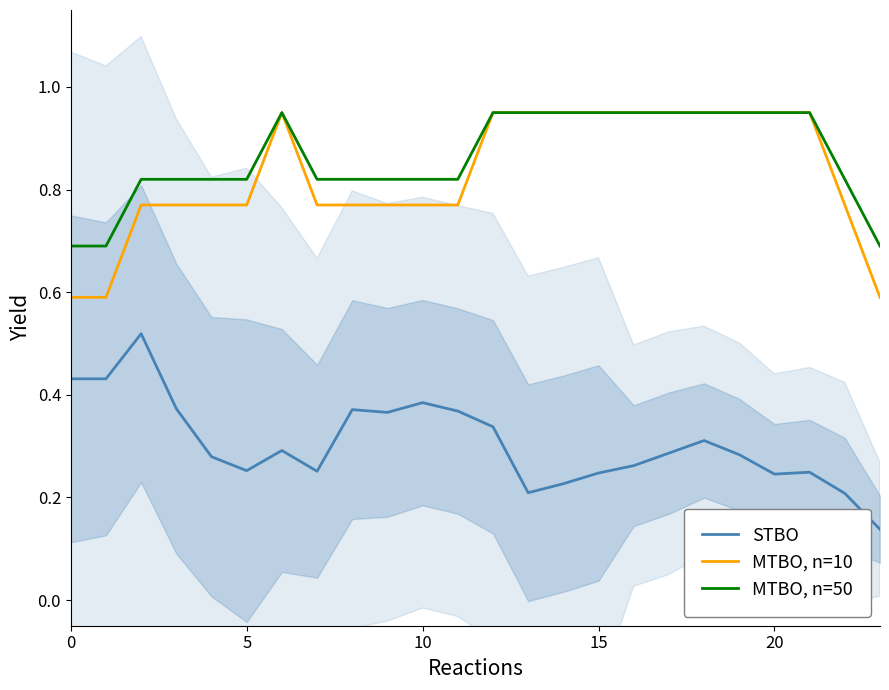

True or false: MTBO, n=10 and STBO cross at least once.

False